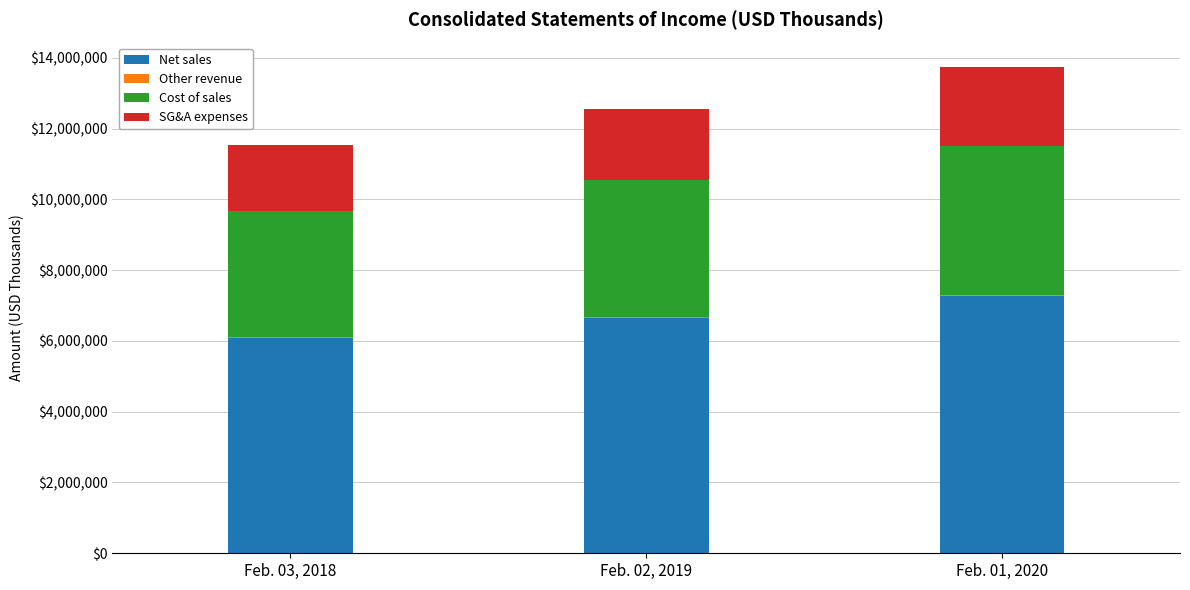

Are the bars grouped side by side (vs. stacked)?

No